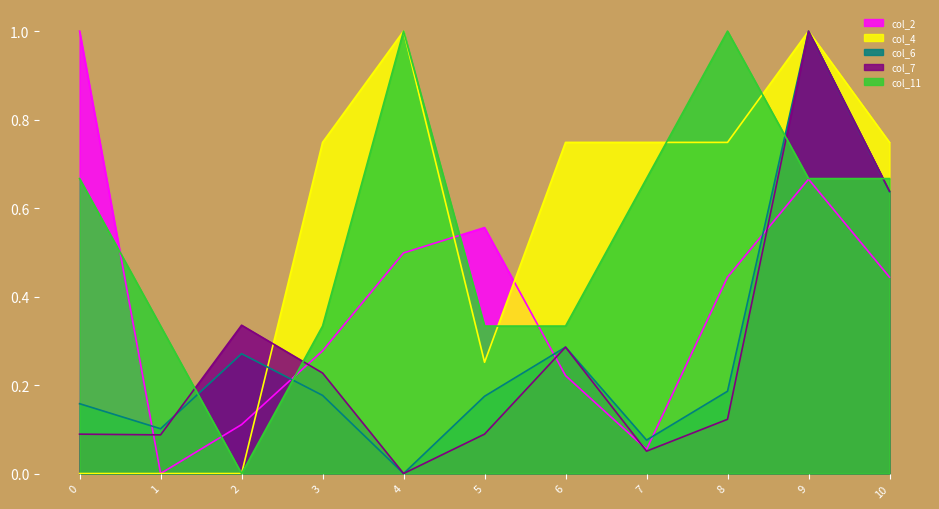

Does the chart display data point markers on the line(s)?

No